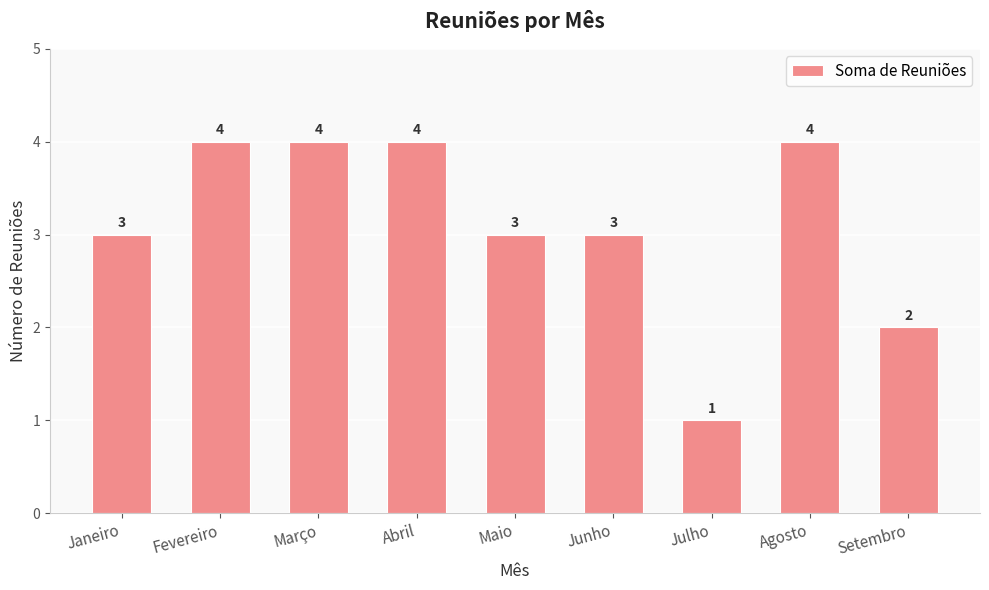

Count the number of data series in this chart.

1